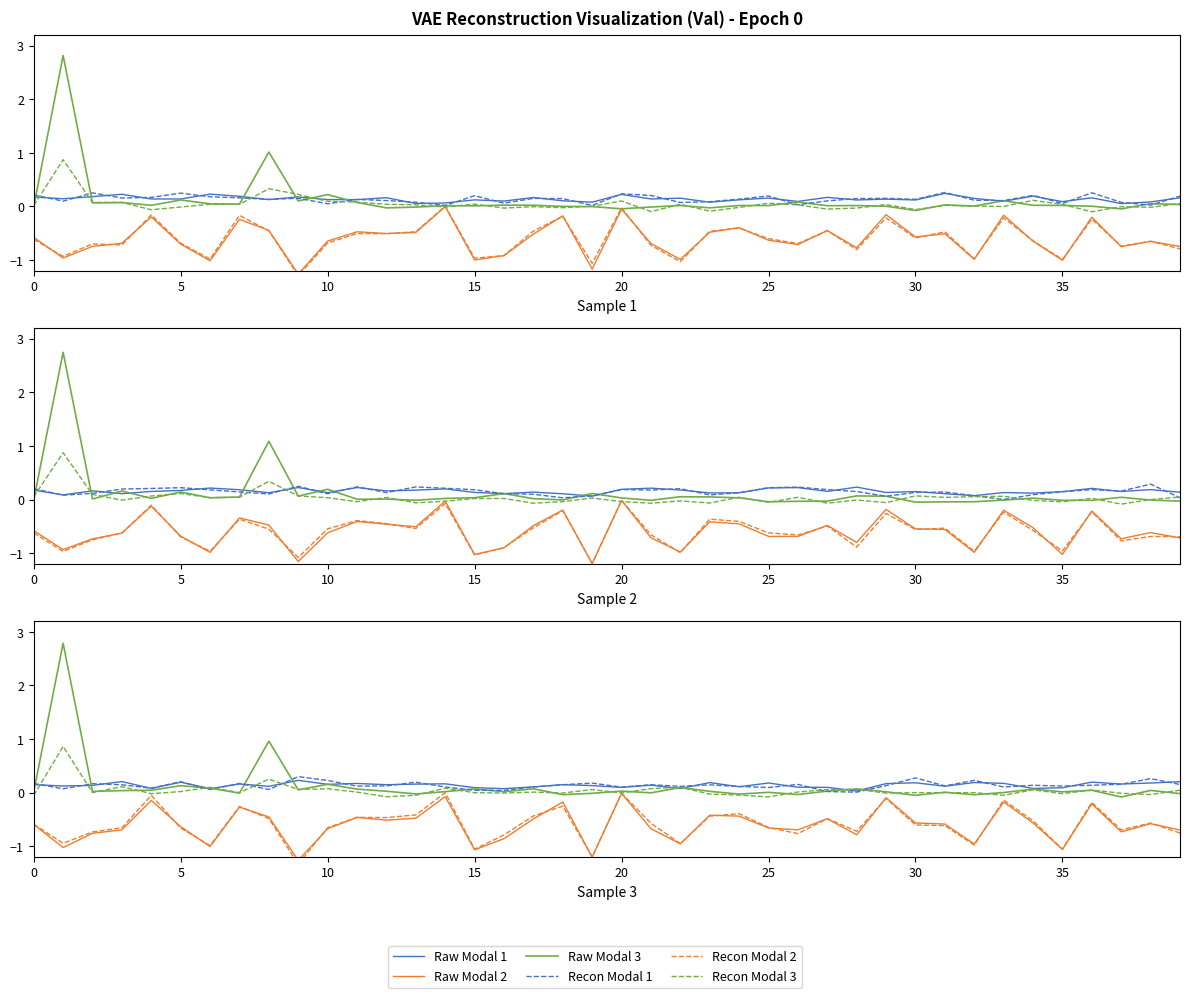

Where is Raw Modal 2 nearest to the value 0?

20